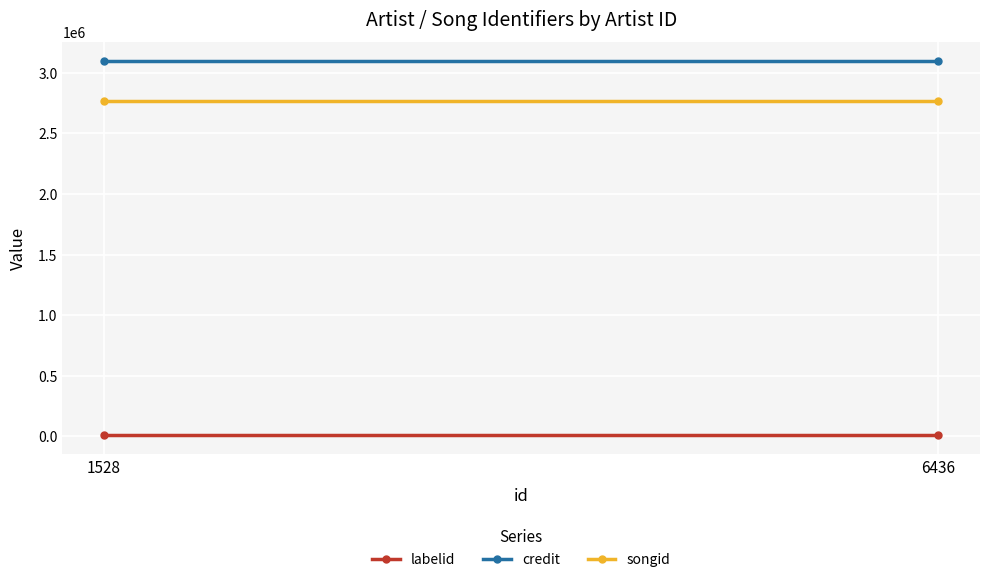

Is it true that labelid equals 6352 at 1528?

True